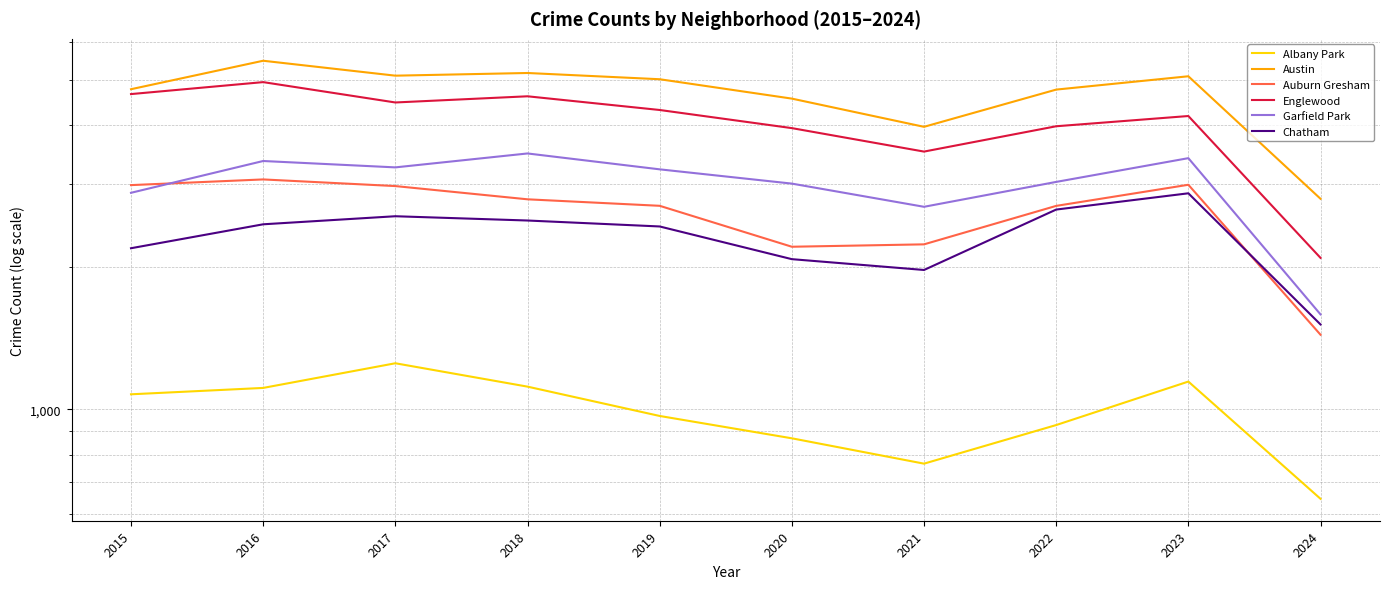

Which series has the largest range (max minus min)?

Englewood